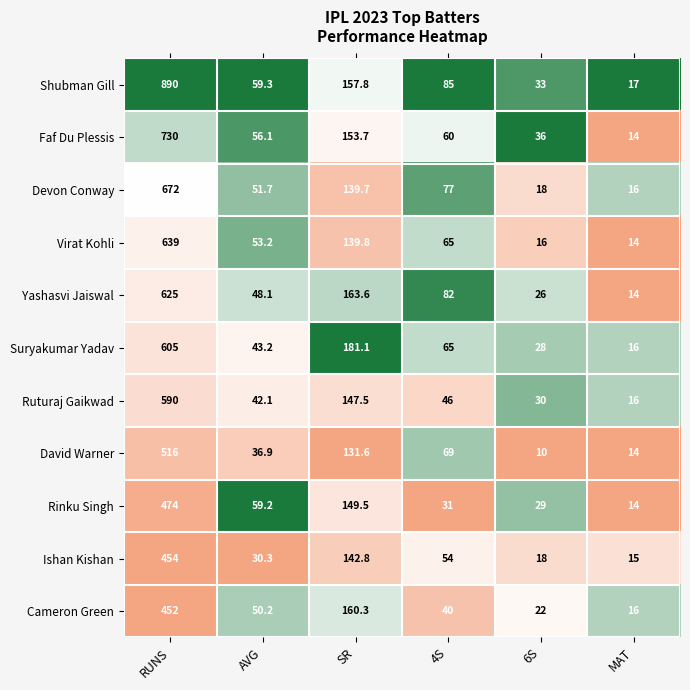

Which series has the largest total across all categories?

Shubman Gill